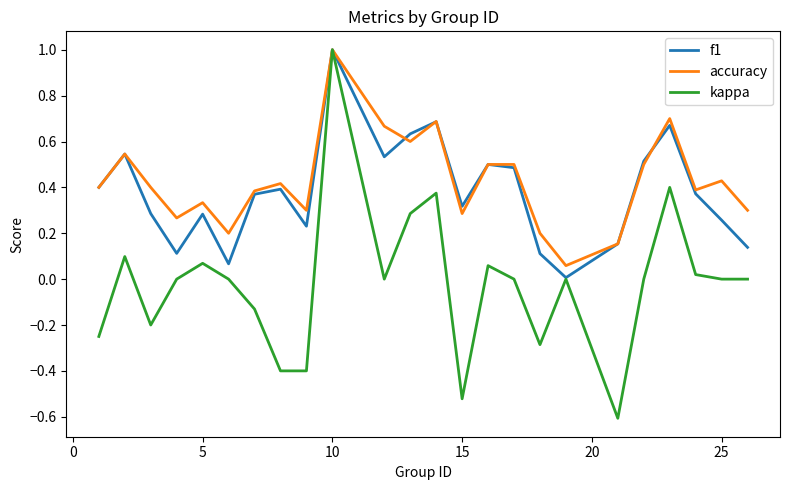

What are all the series names shown in the legend?

f1, accuracy, kappa